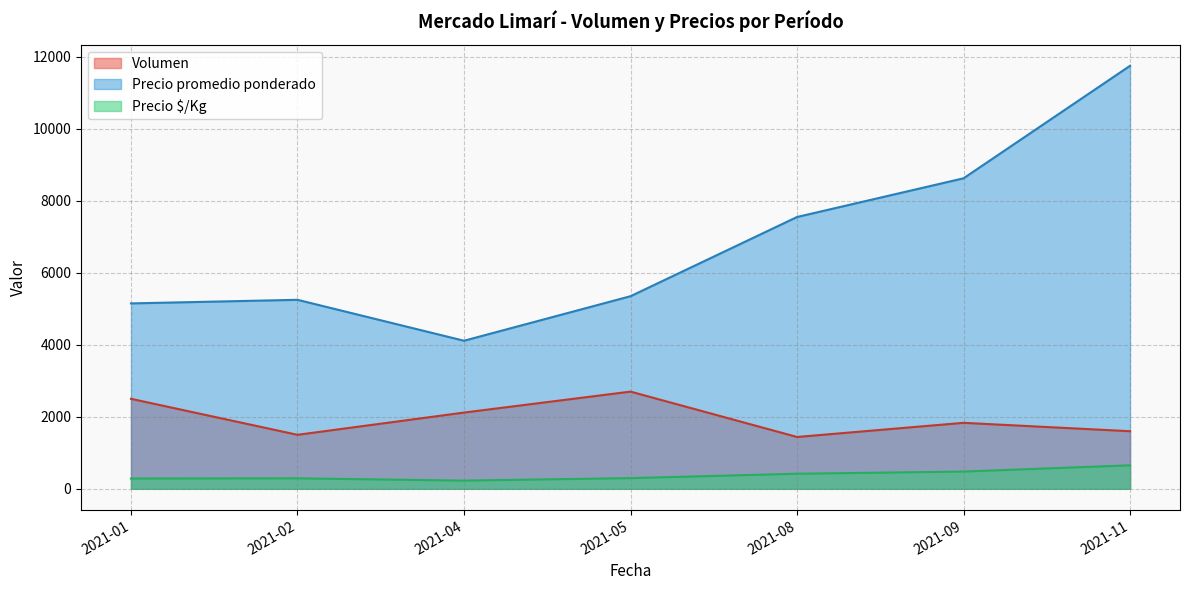

How many lines are shown in the chart?

3